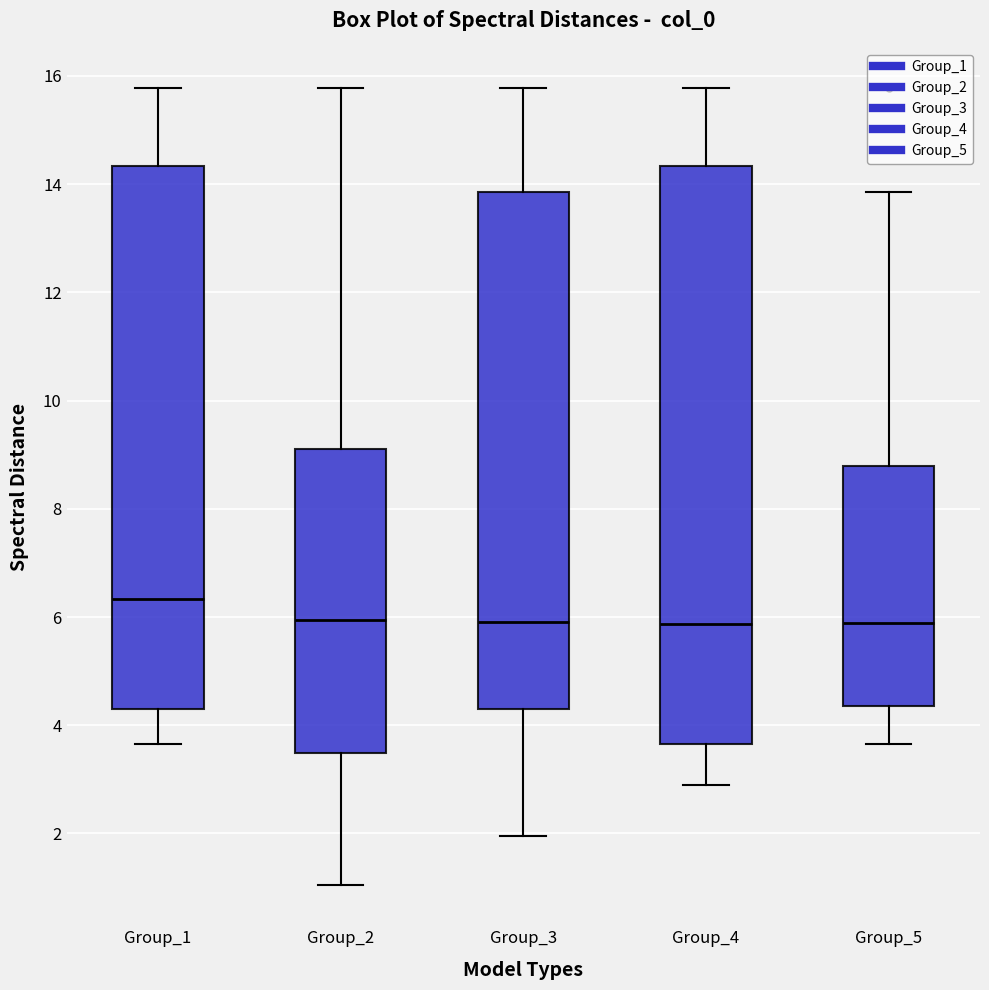

Which box is the tallest, from its lower edge to its upper edge?

Group_4